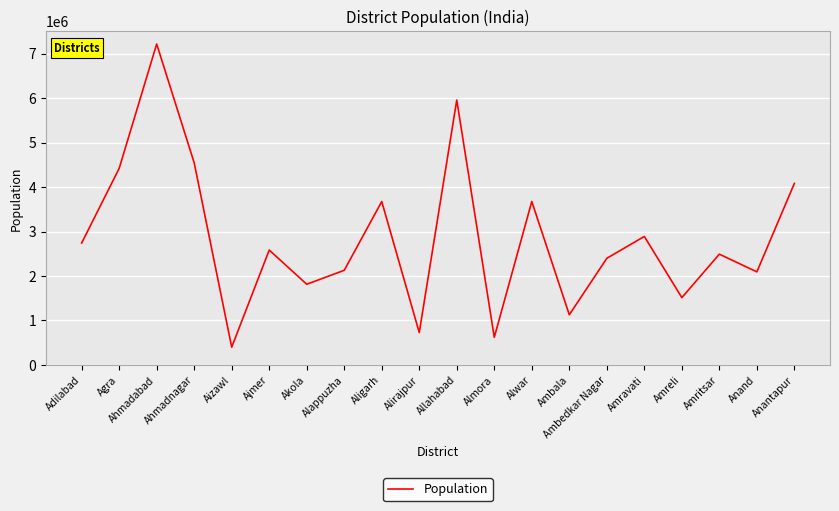

True or false: the data has more than 0 interior local peaks.

True